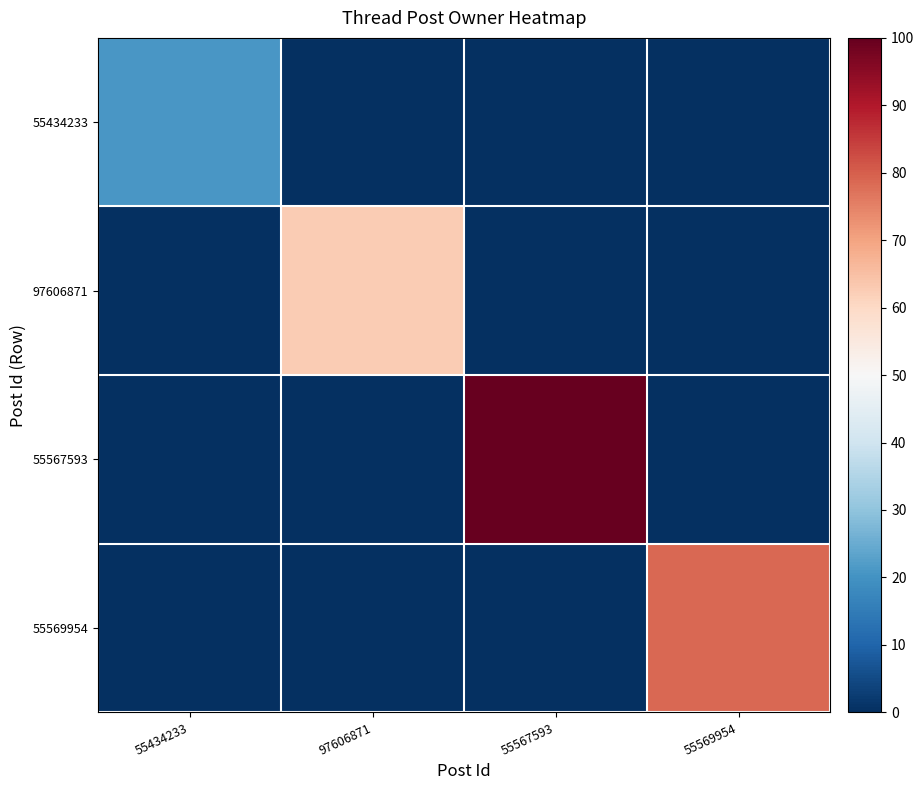

Which series changed the most between 55567593 and 55569954?

55567593